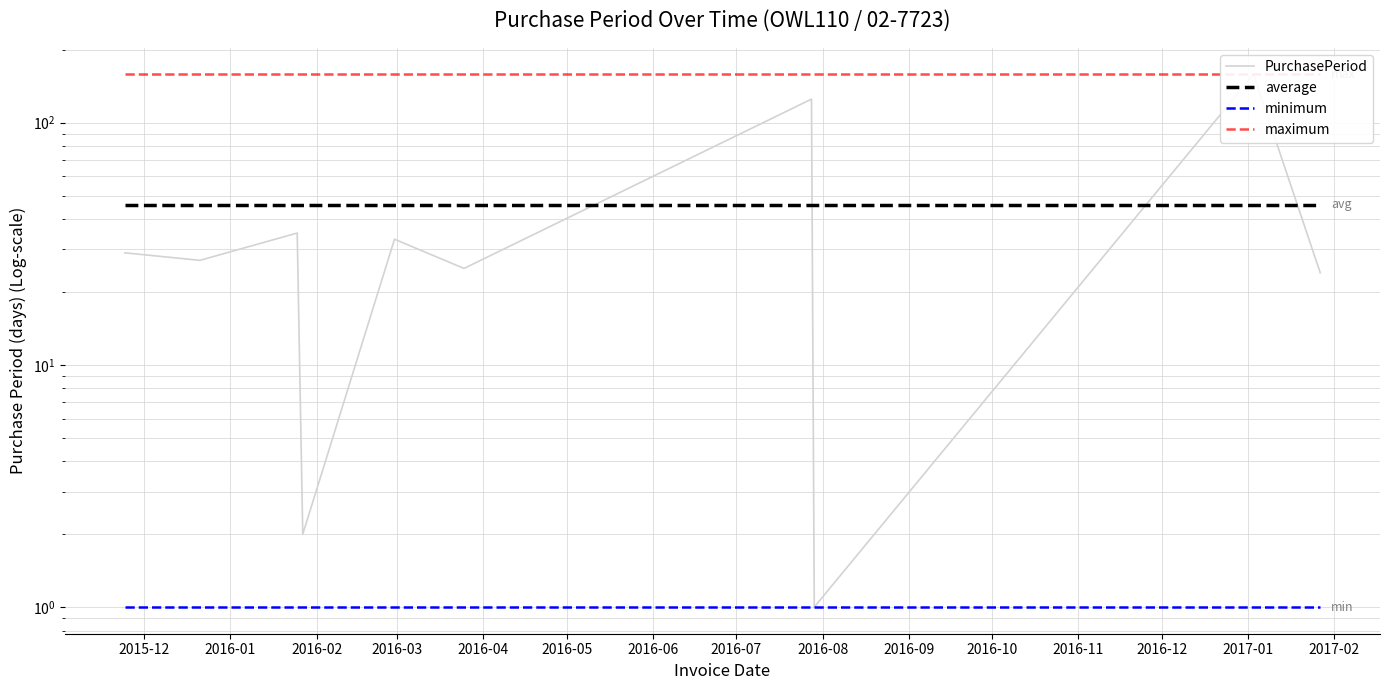

What is the value of the maximum point at the 9th from the left?

158.0